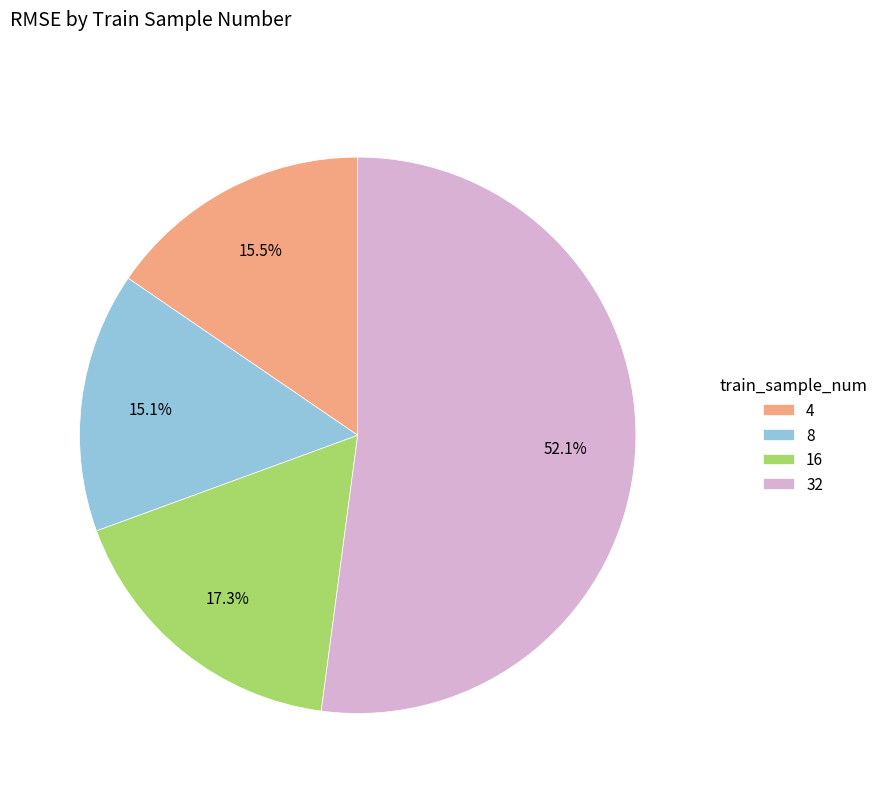

Is there any slice that represents more than half of the pie?

Yes